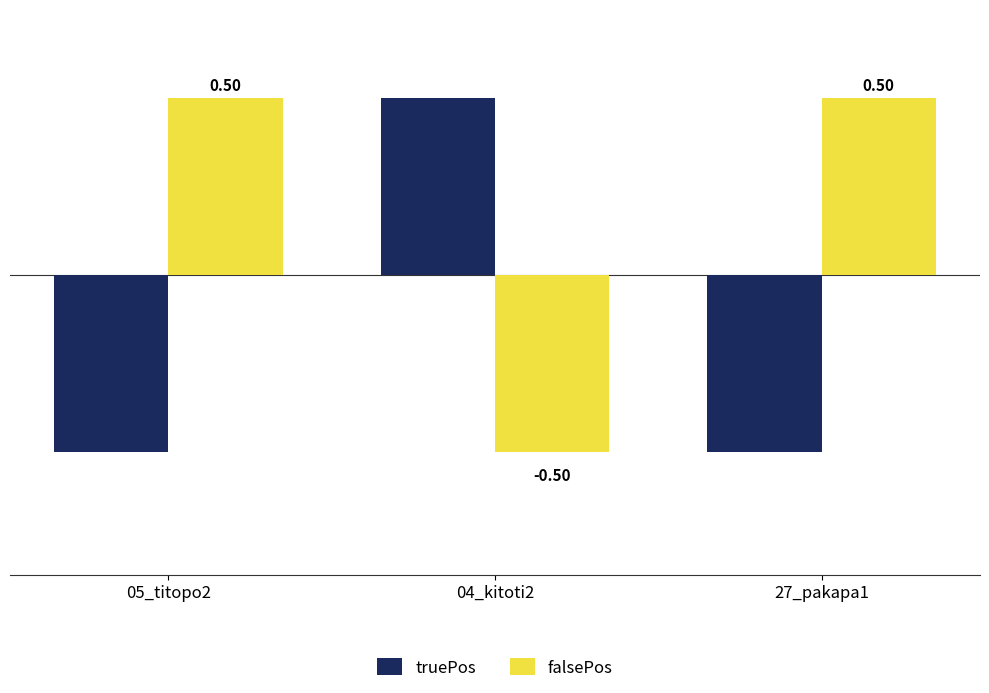

What are all the series names shown in the legend?

truePos, falsePos